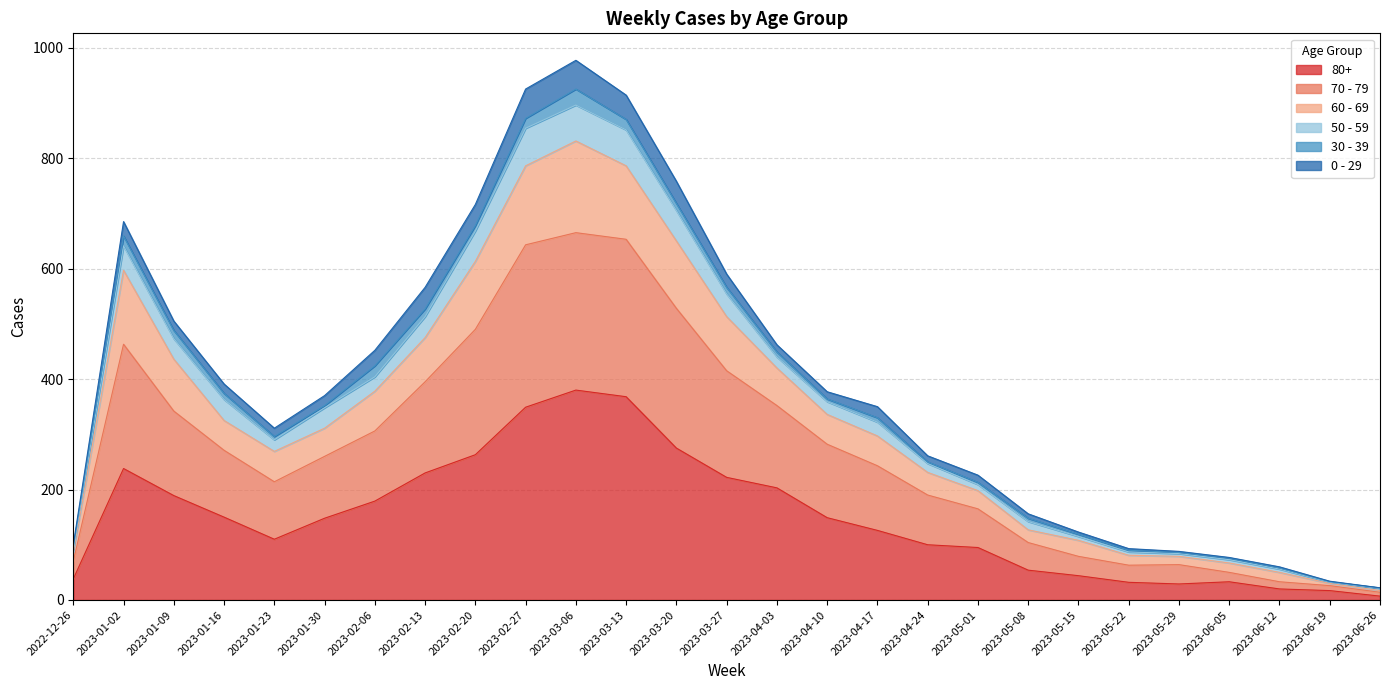

Is the value of 60 - 69 at 2023-01-30 greater than the value of 80+ at 2023-06-12?

Yes